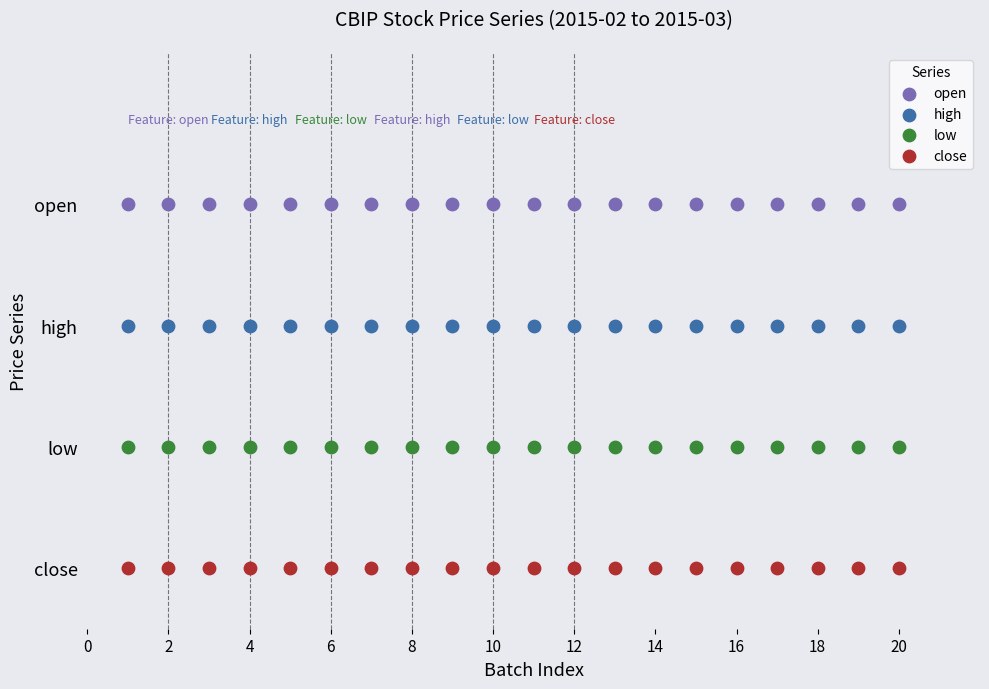

What are all the series names shown in the legend?

open, high, low, close